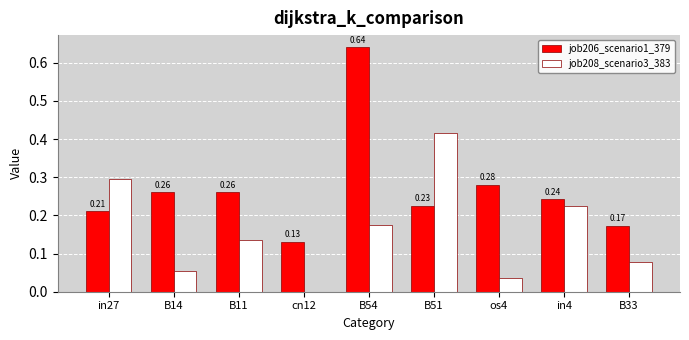

Does the chart contain stacked bars?

No